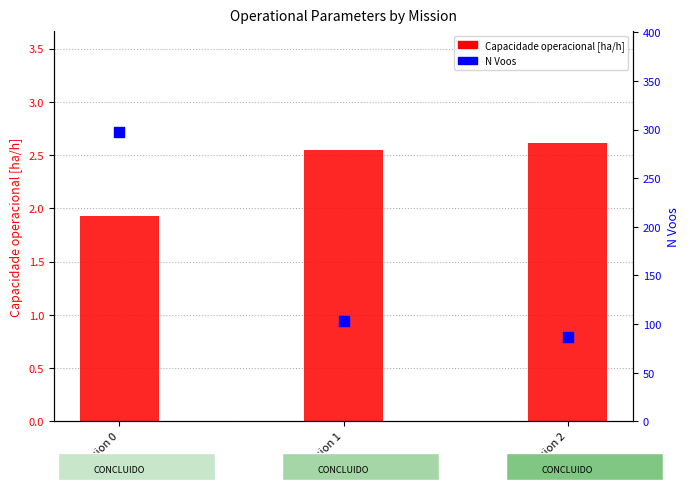

What is the total value across all series at Mission 1?

105.6